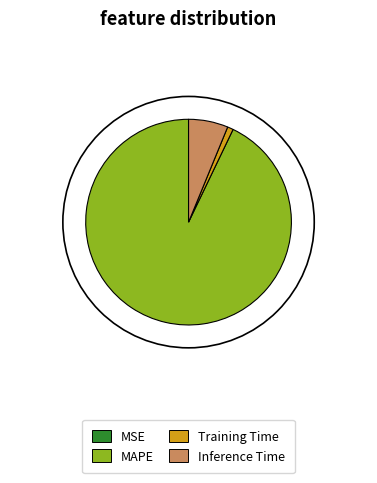

What percentage is the Inference Time slice, to the nearest percent?

6%